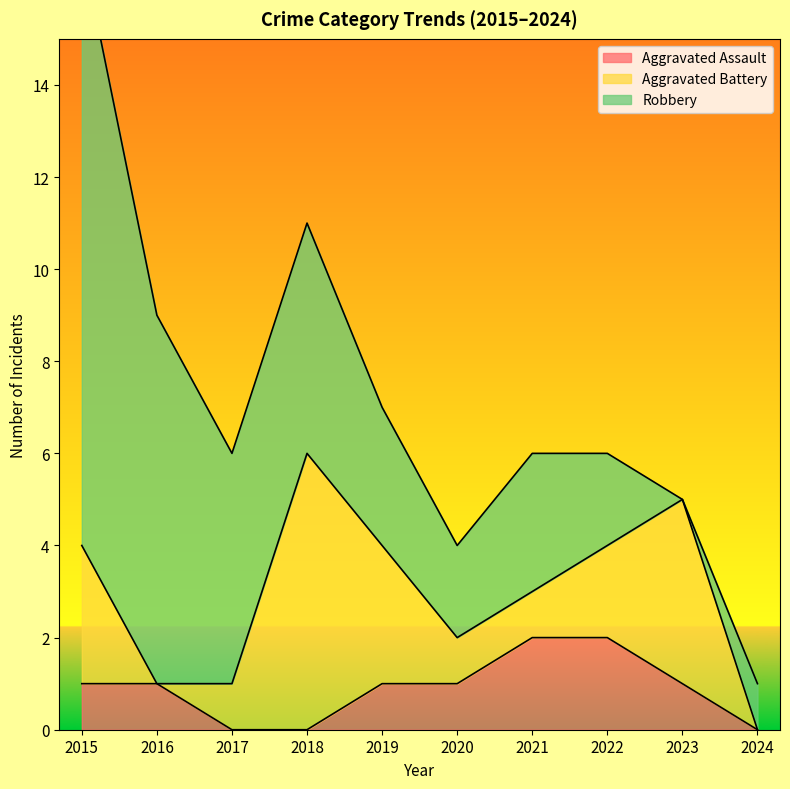

Which series has the widest spread of values?

Robbery